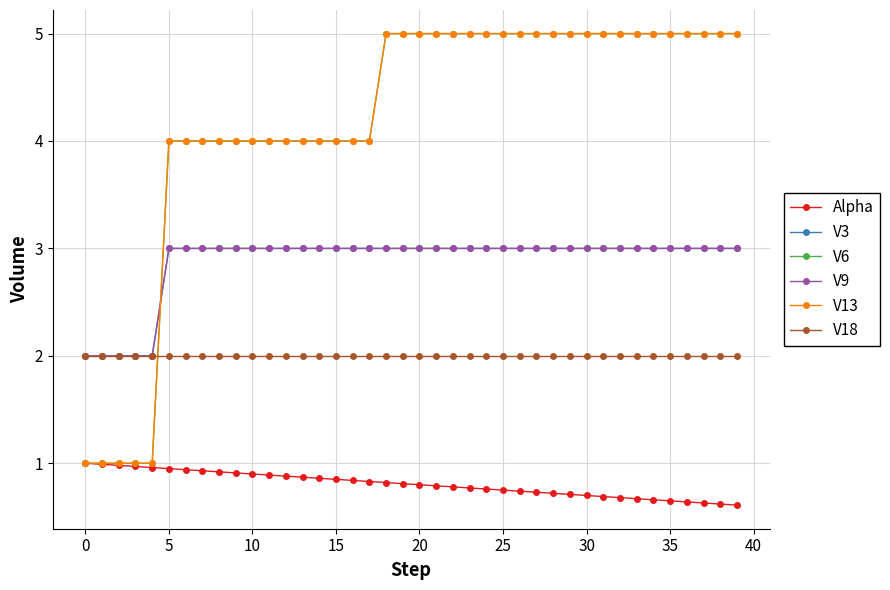

What is the label of the 24th point from the left?

23